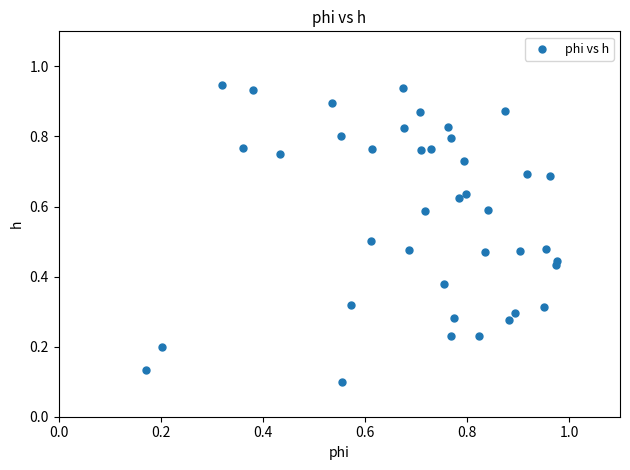

How many points are shown in the scatter plot?

40